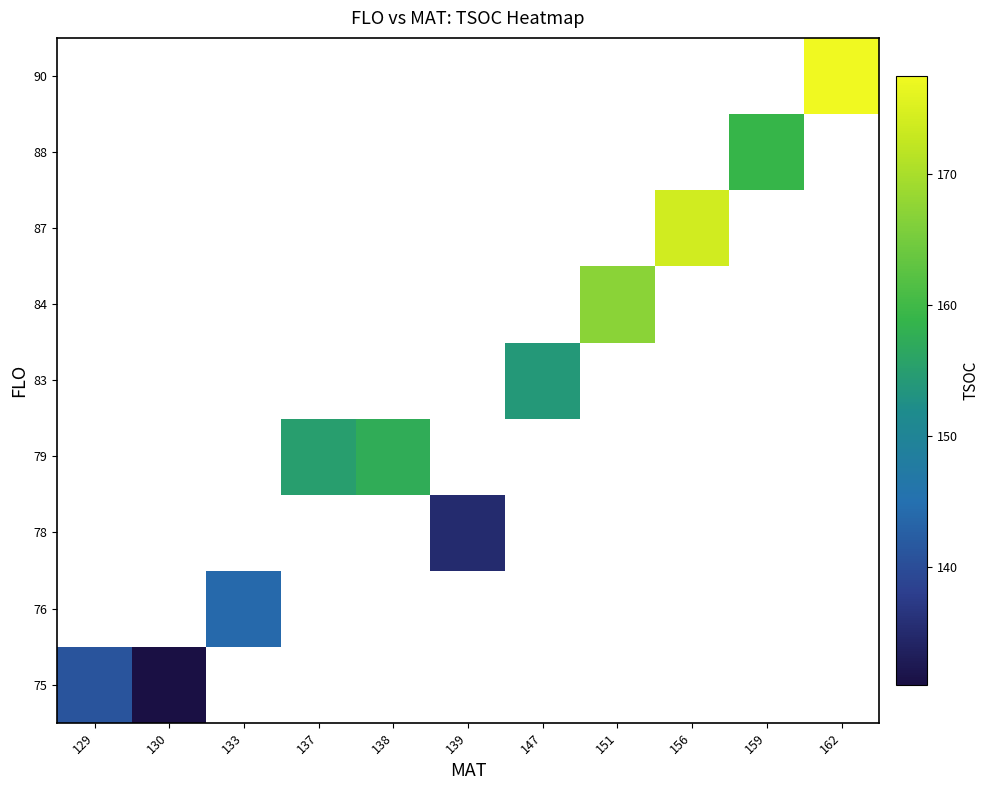

Which series has the widest spread of values?

75